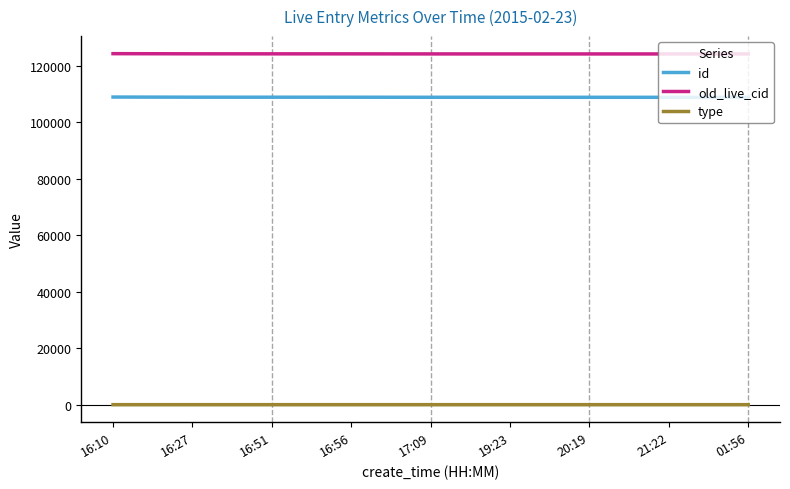

Is this an area chart (filled region under the line)?

No